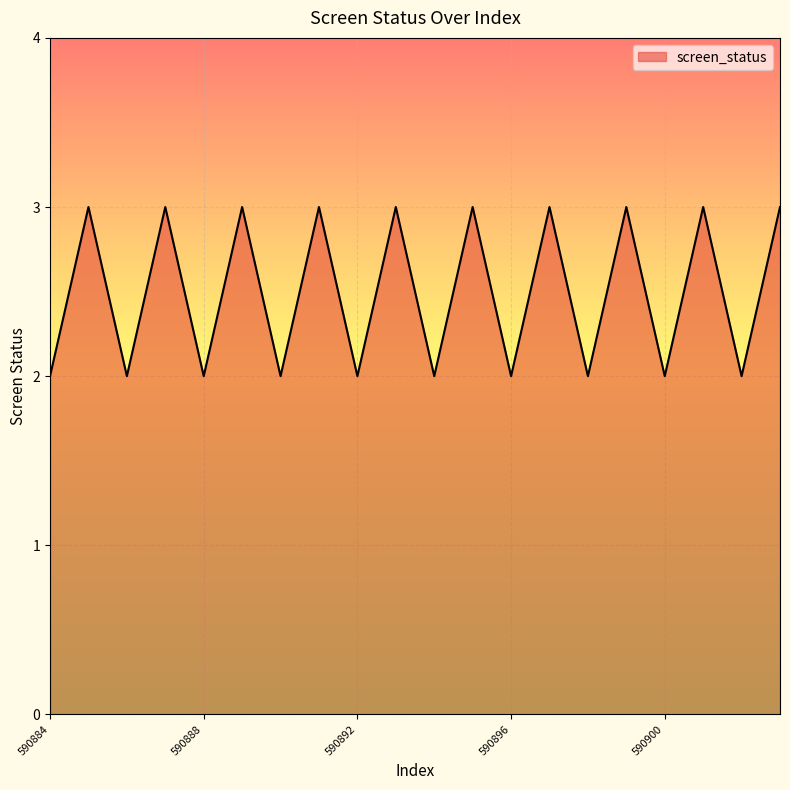

What is the maximum value shown in the chart?

3